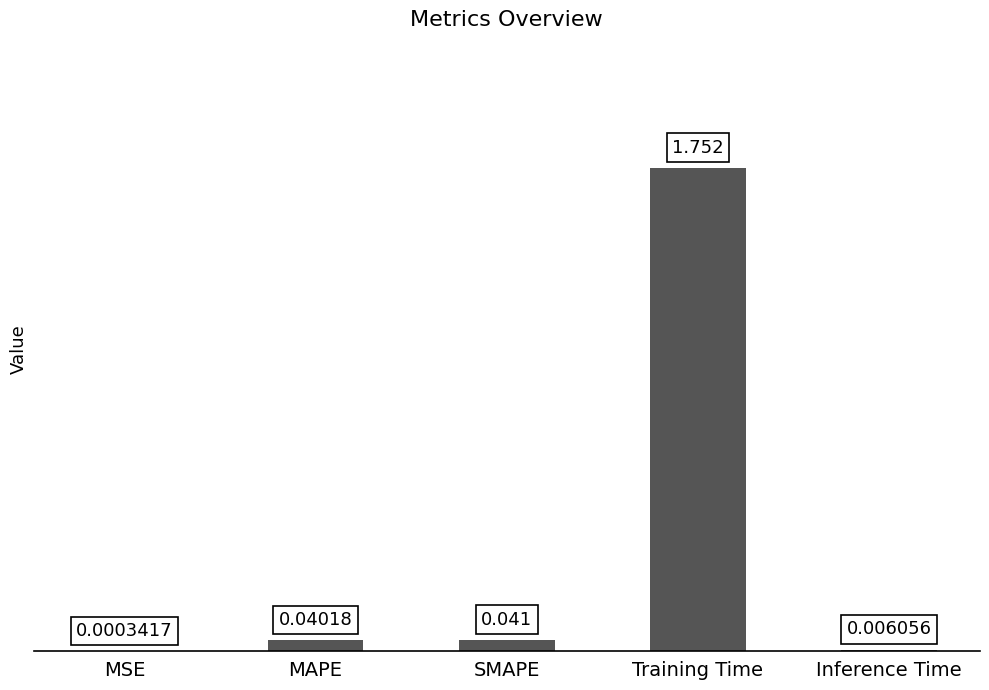

Which category has the highest value across all series?

Training Time